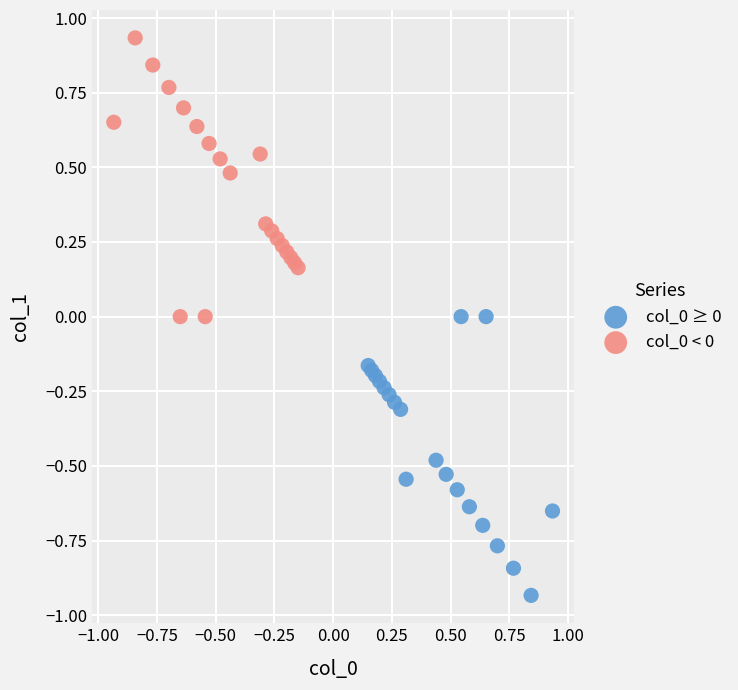

Which series reaches the maximum Y coordinate?

col_0 < 0